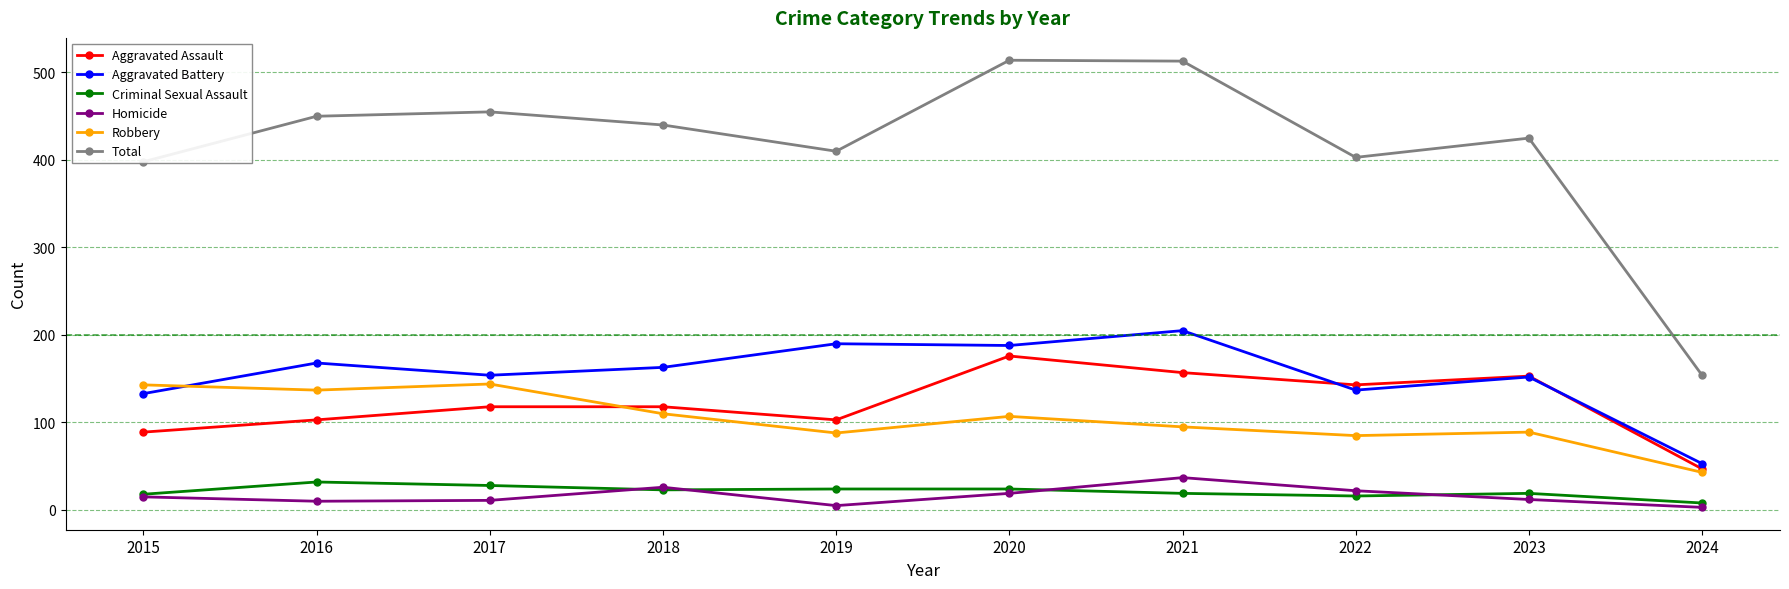

What is the minimum value shown in the chart?

3